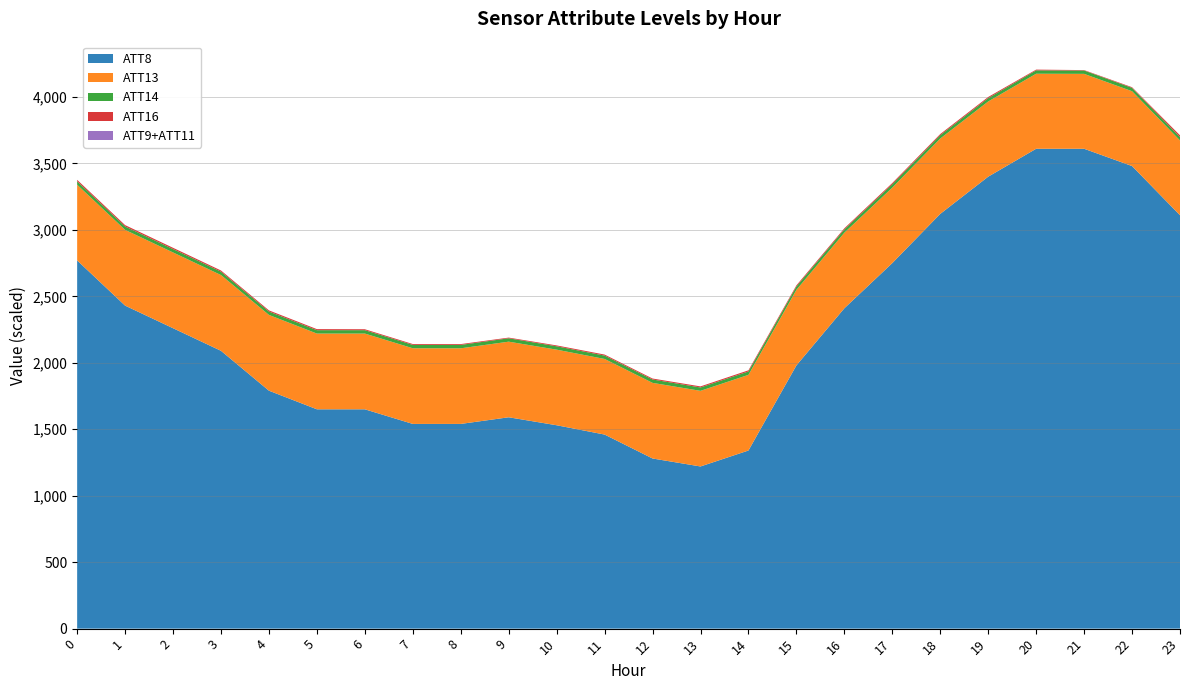

The value of ATT8 at 22 is 5997.5. True or false?

False